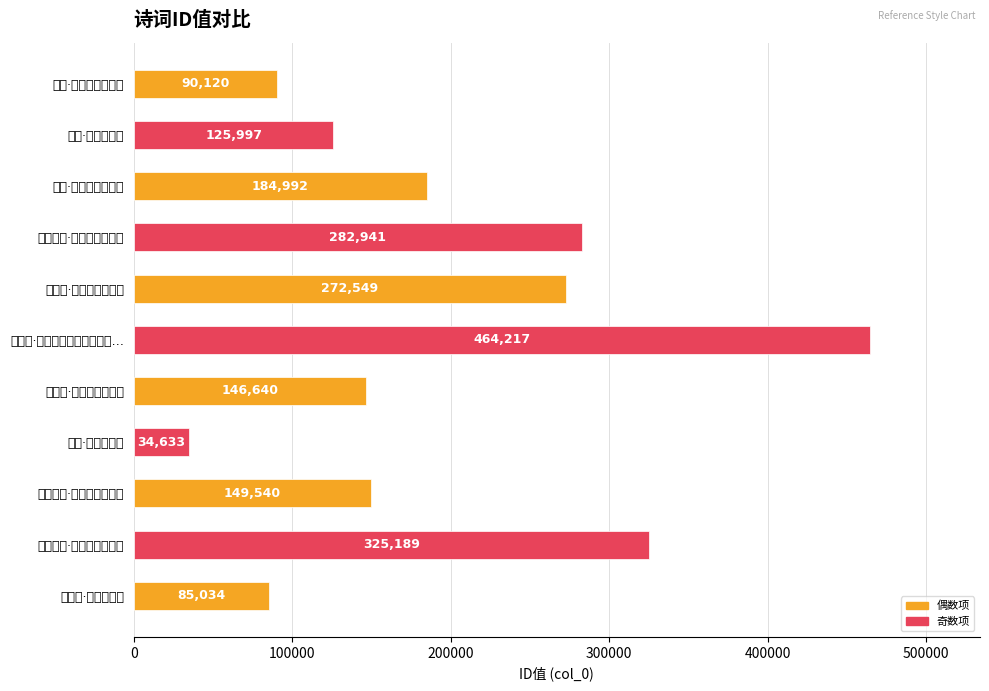

At which label is the value closest to 249425?

蝶恋花·愁散如云天不管